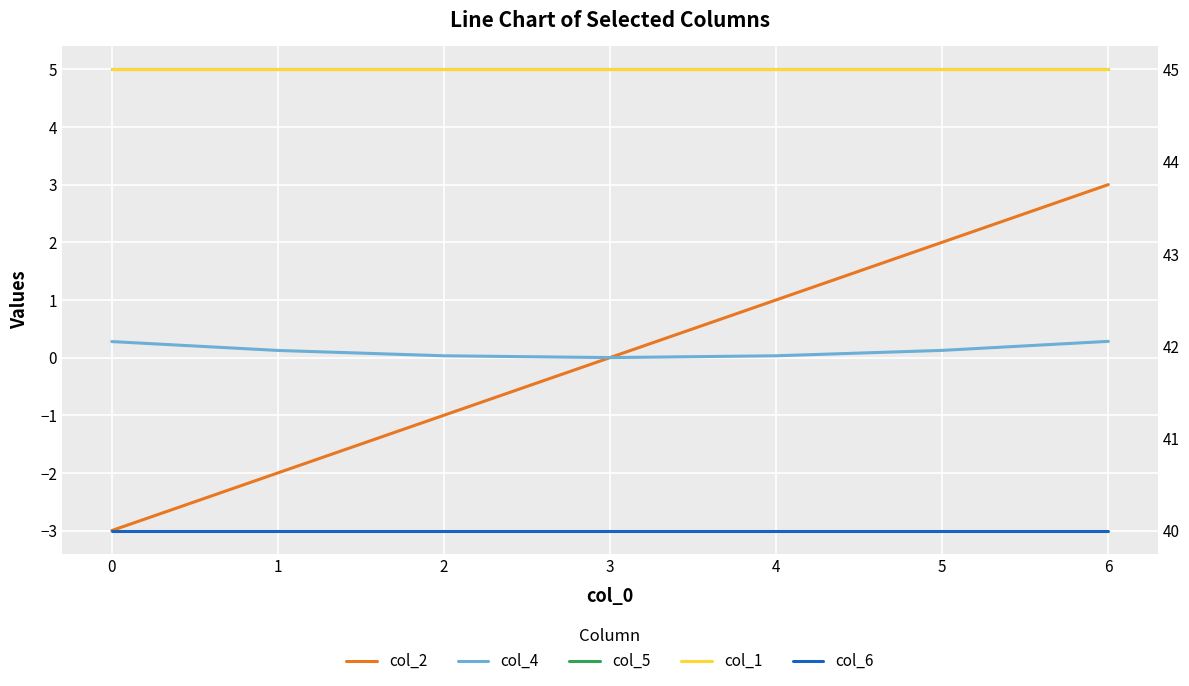

True or false: col_2 has more than 1 interior local peaks.

False